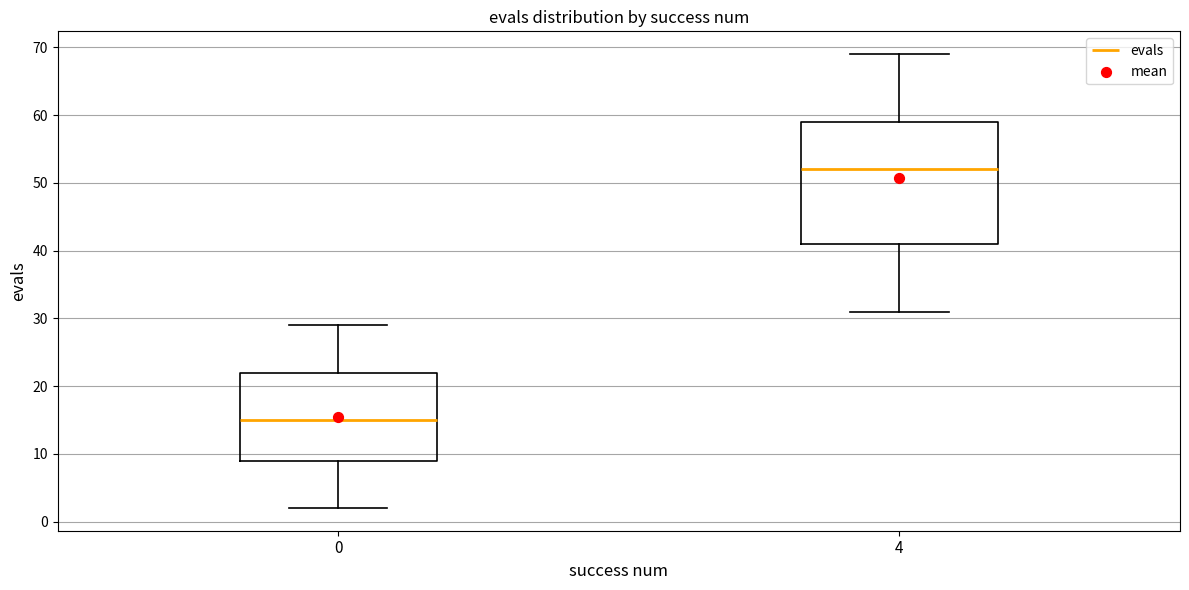

Which box has the lowest median line?

0